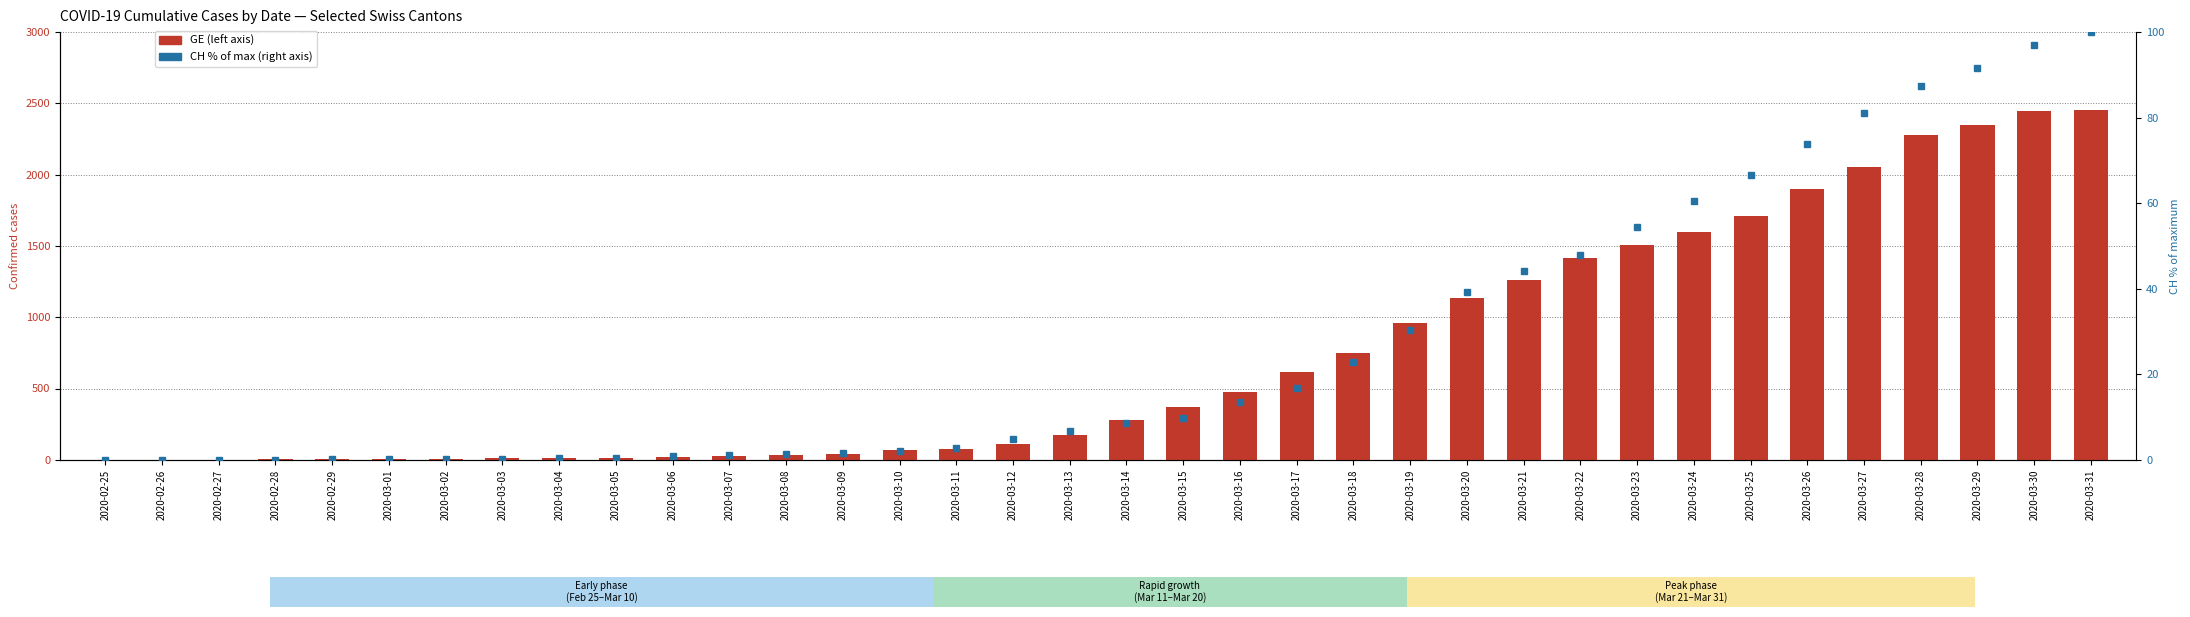

What is the average value of the GE series?

727.0